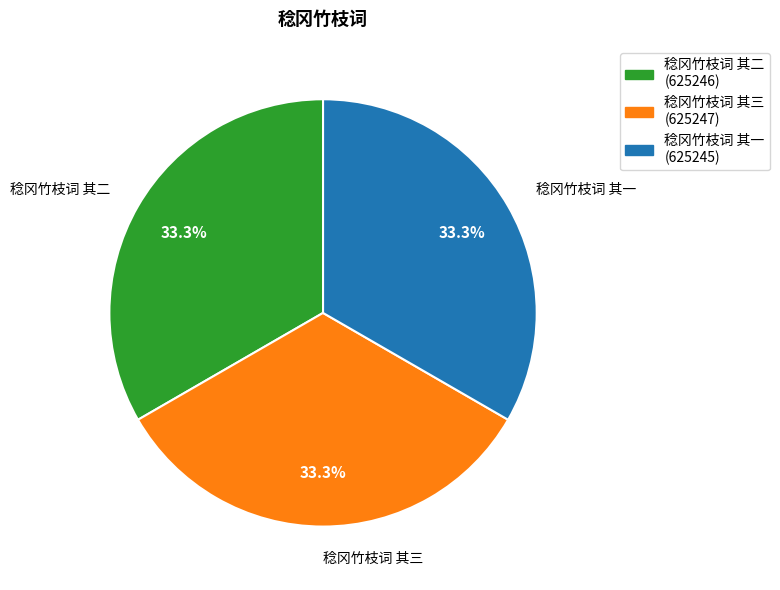

What is the ratio of the value at 稔冈竹枝词 其一 (625245) to the value at 稔冈竹枝词 其二 (625246)?

1.0